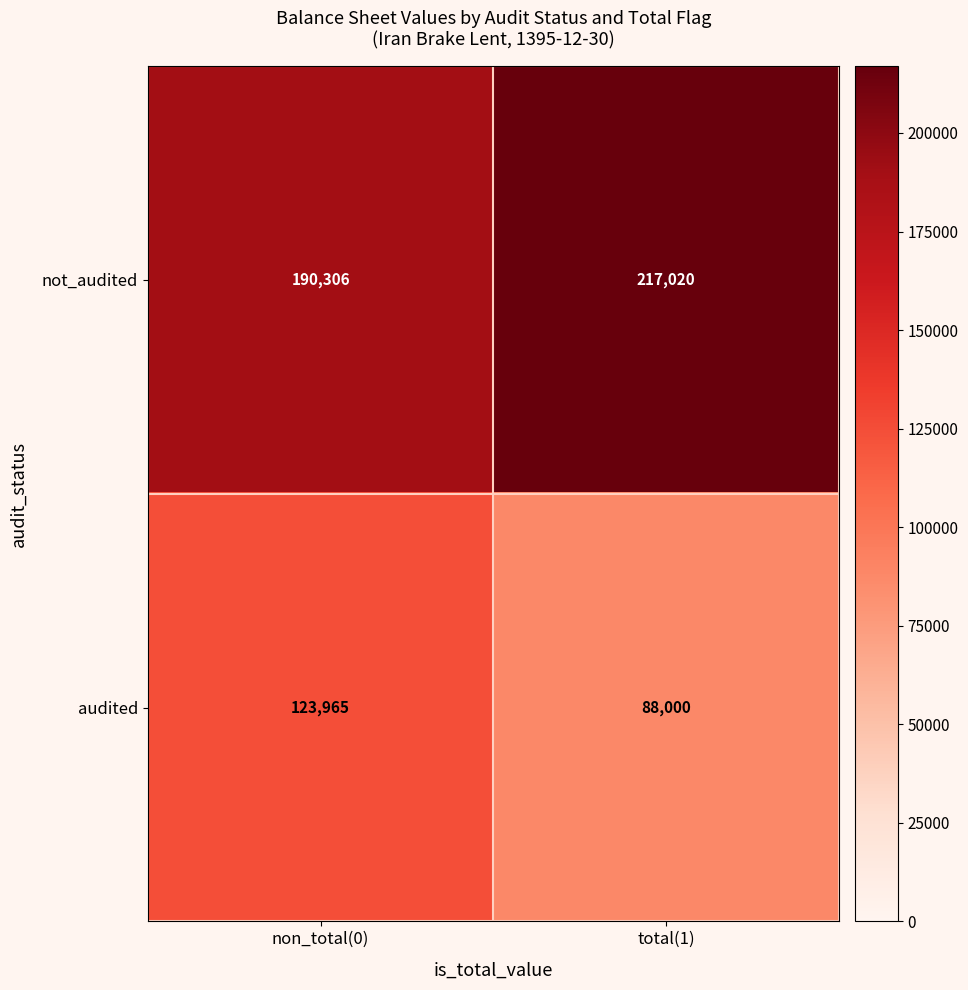

At non_total(0), list the series in order from smallest to largest.

audited, not_audited